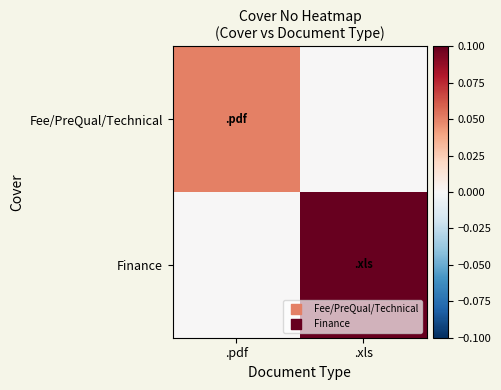

Reading right to left, extract all data points from this chart.

Fee/PreQual/Technical: .xls=0.0	.pdf=0.1
Finance: .xls=0.1	.pdf=0.0